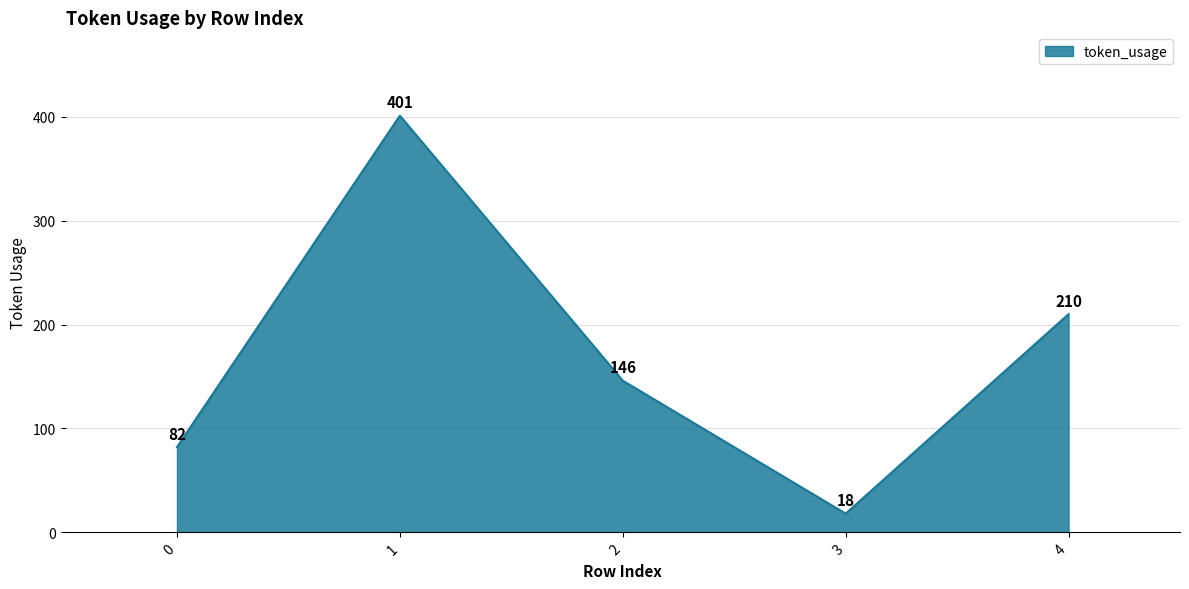

List the labels in order of value, largest first.

1, 4, 2, 0, 3